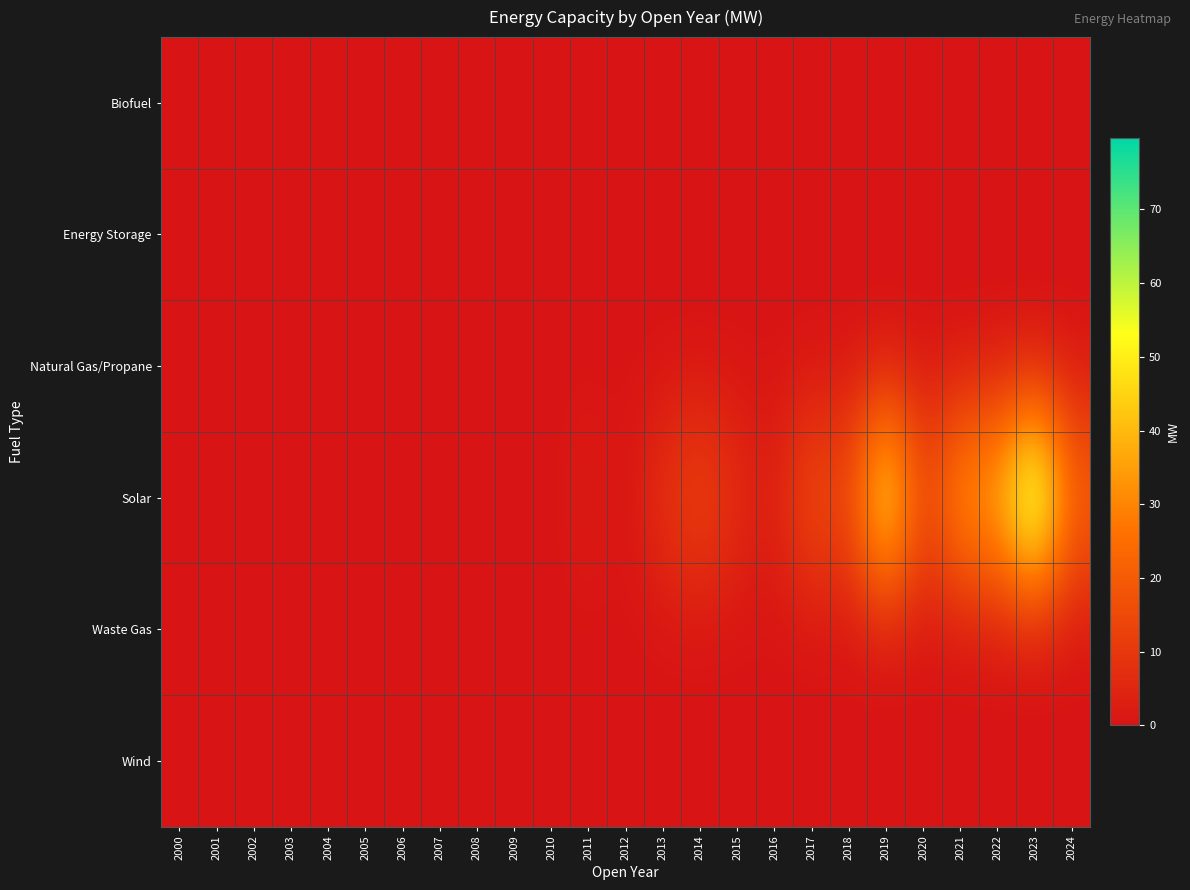

Which series has the largest total across all categories?

Solar